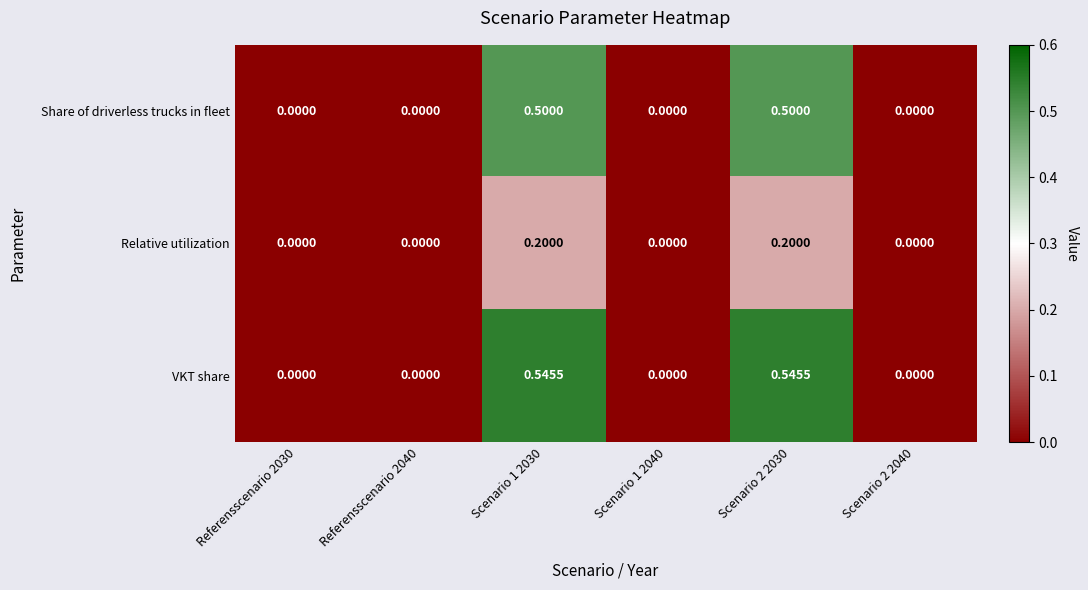

Which series has the largest total across all categories?

VKT share